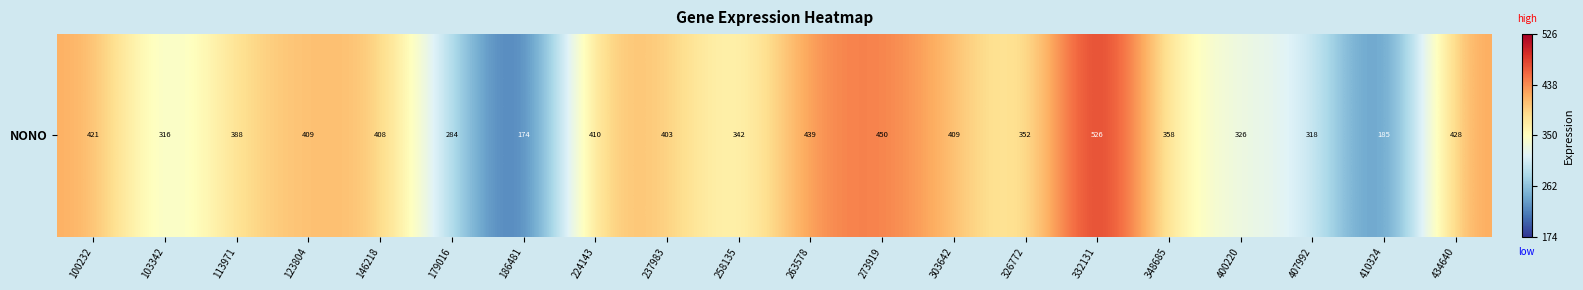

Rank the categories by value from lowest to highest.

186481, 410324, 179016, 103342, 407992, 400220, 258135, 326772, 348685, 113971, 237983, 146218, 303642, 123804, 224143, 100232, 434640, 263578, 273919, 332131